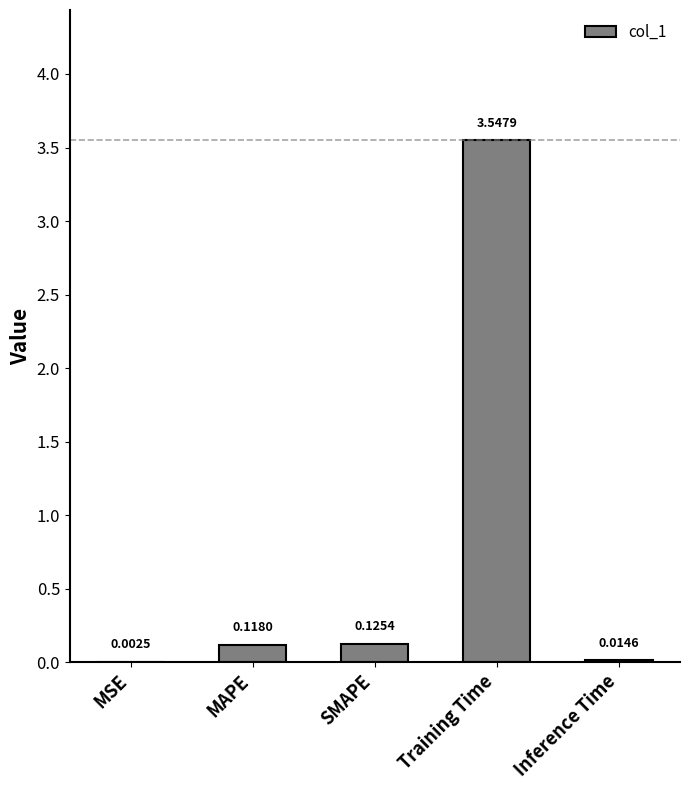

At which category does the chart reach its peak across all series?

Training Time